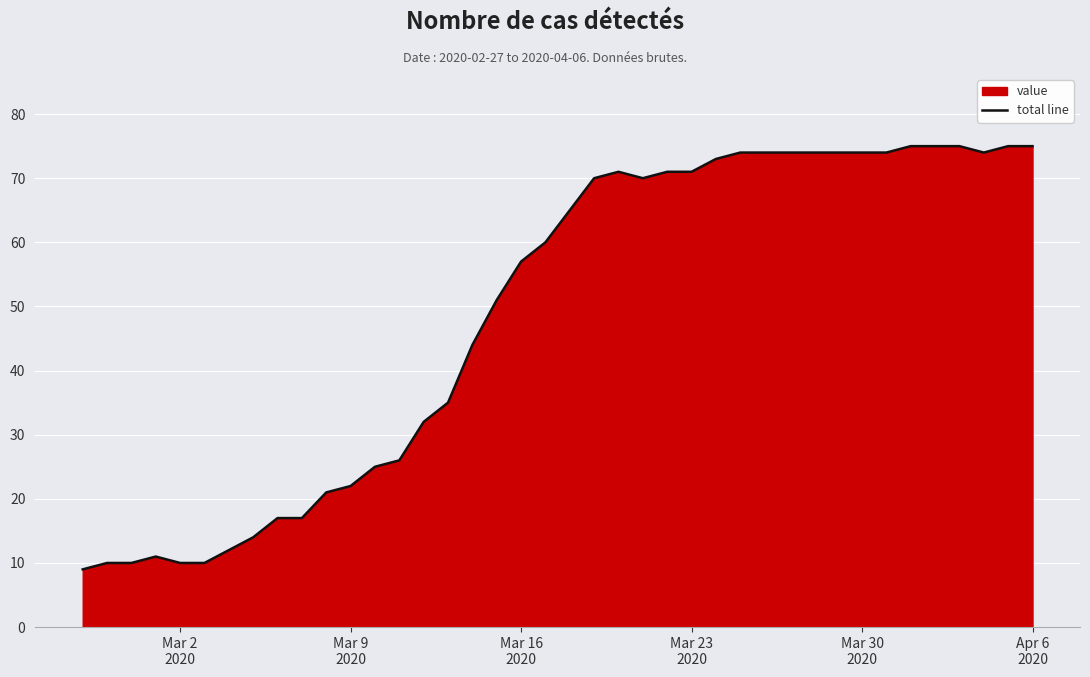

How many interior local peaks (higher than both neighbors) does the data have?

2